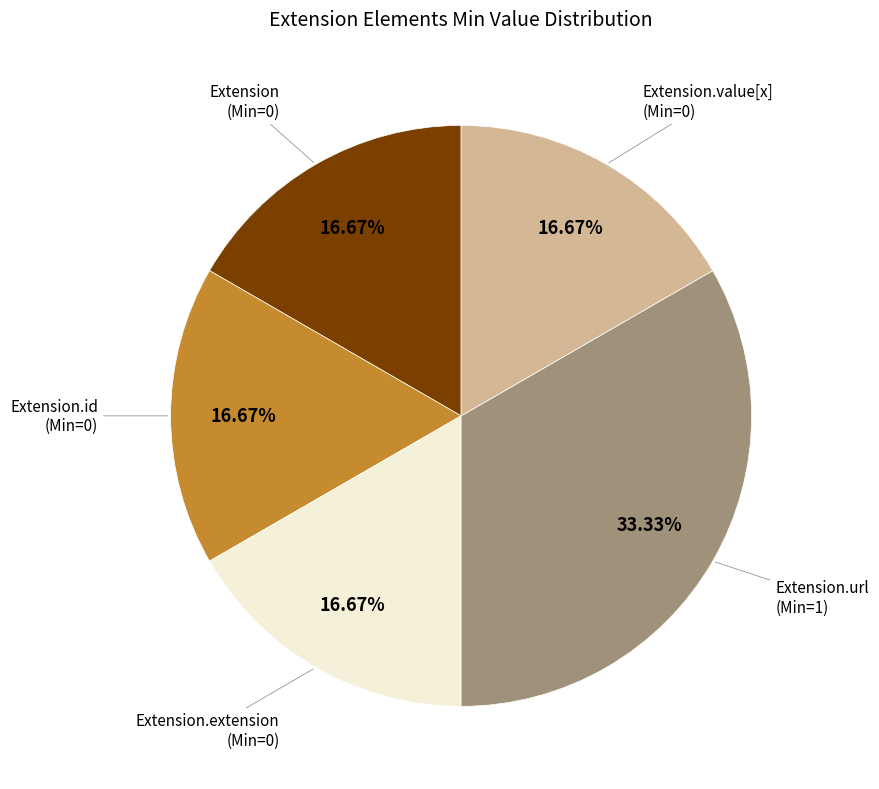

To the nearest percent, what is the difference between the largest and smallest slice percentages?

17%